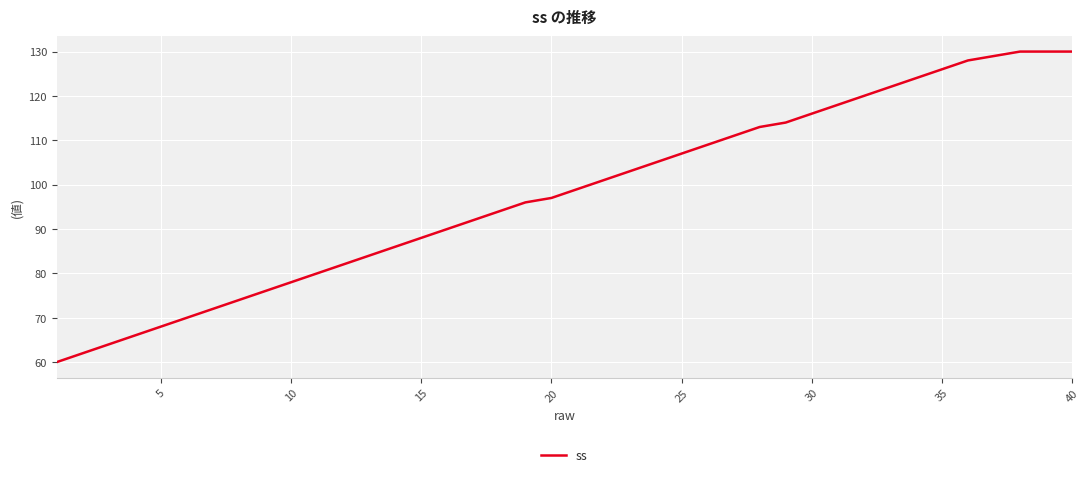

What is the smallest value displayed?

60